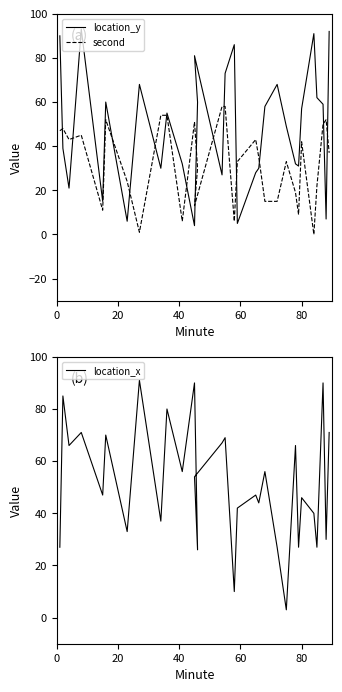

What is the greatest value displayed?

93